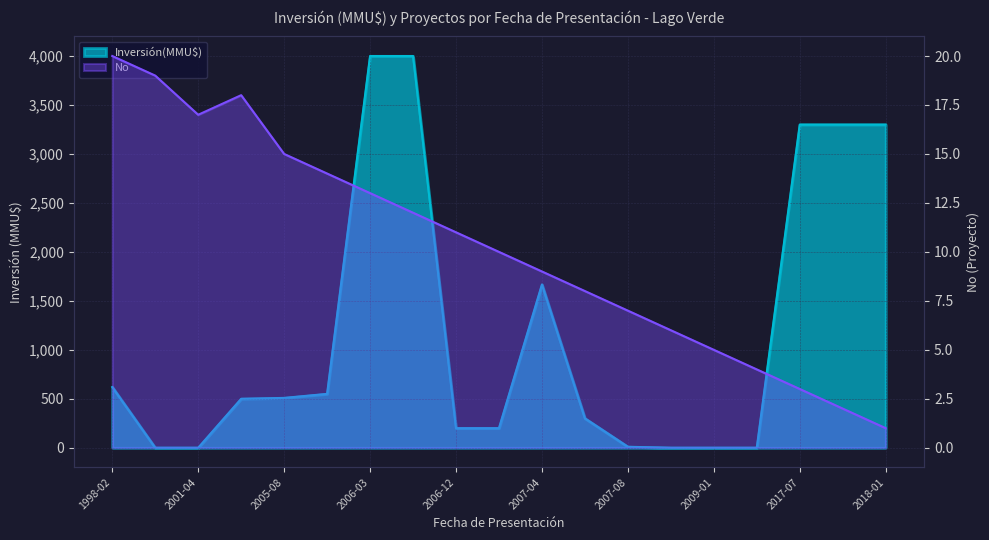

At how many categories does at least one series exceed 3983?

2